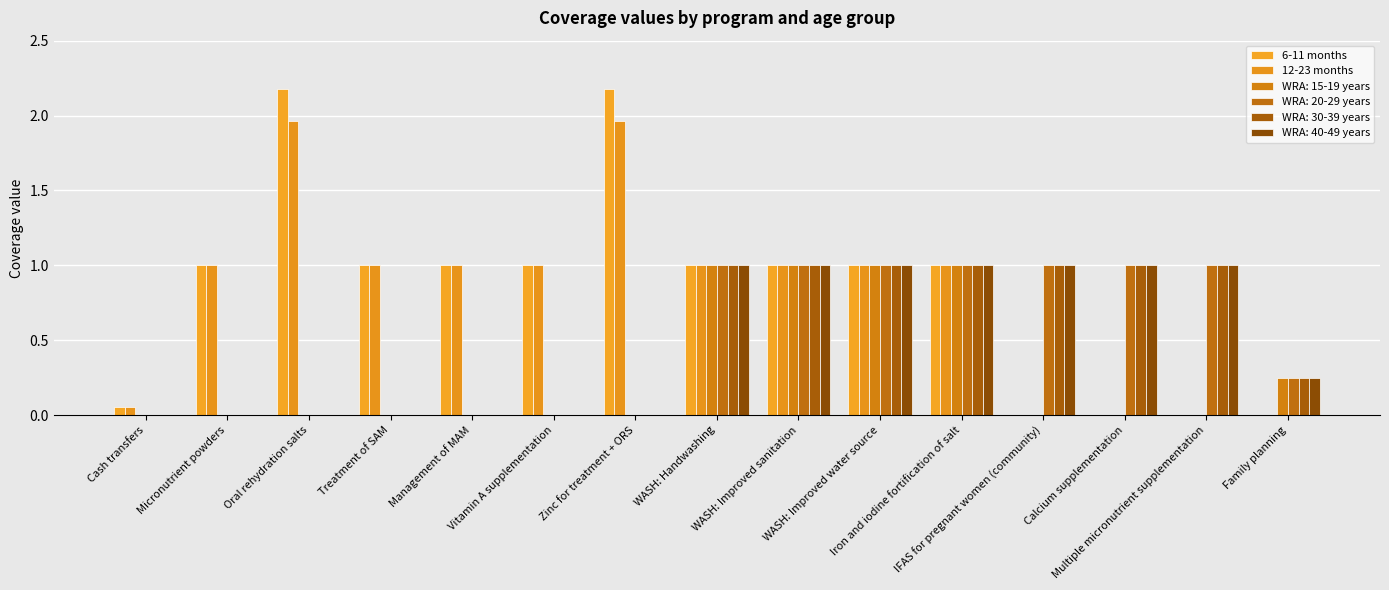

Are the bars grouped side by side (vs. stacked)?

Yes